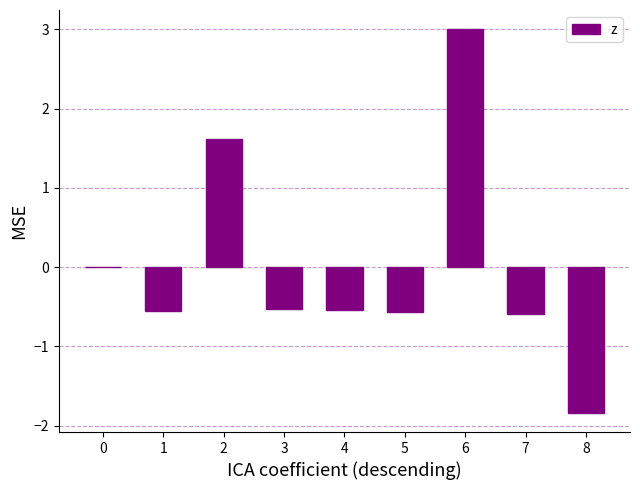

Count the number of categories in the chart.

9